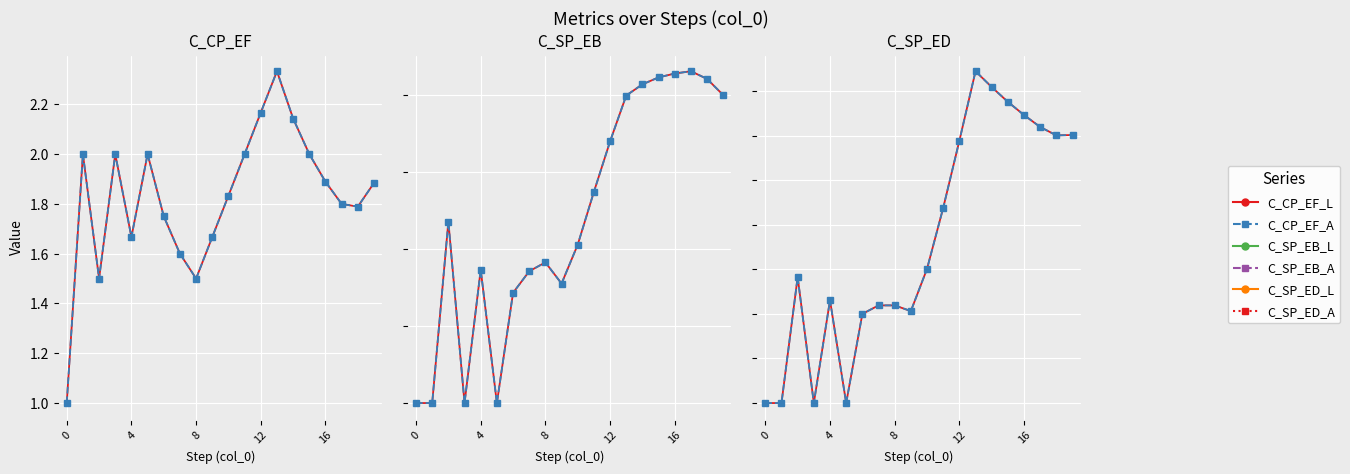

Rank the series at 4 from lowest to highest value.

C_SP_EB_L, C_SP_EB_A, C_SP_ED_L, C_SP_ED_A, C_CP_EF_L, C_CP_EF_A